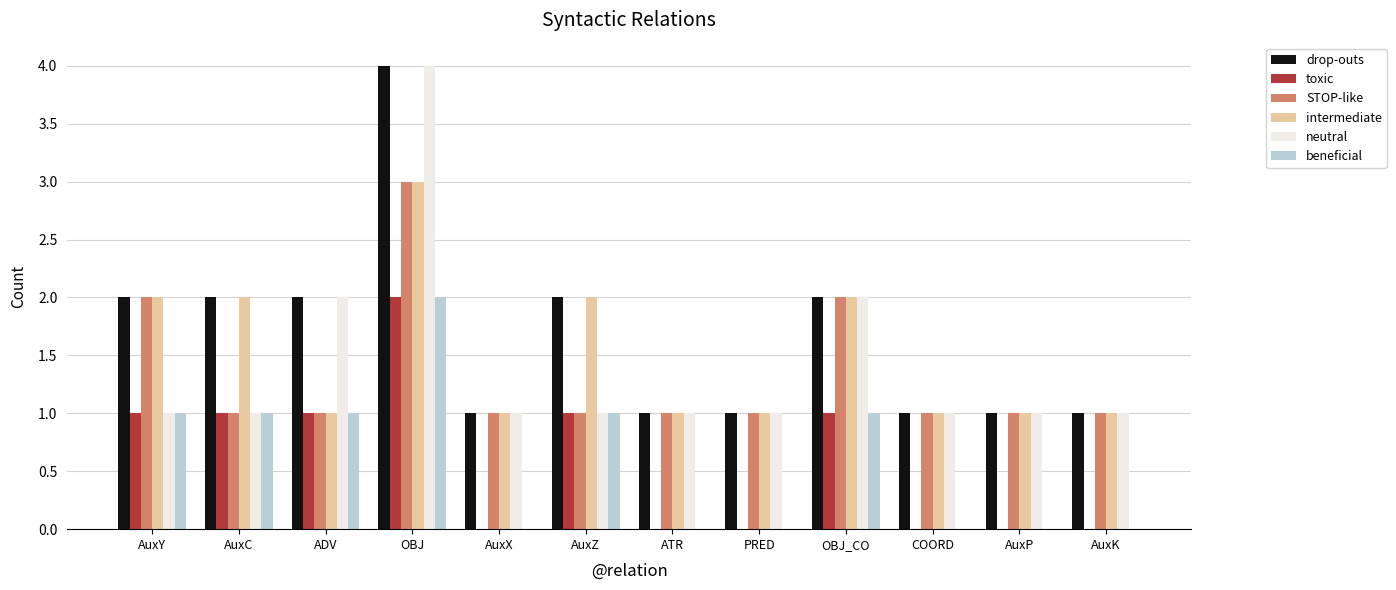

What is the sum of the STOP-like values at AuxK and OBJ?

4